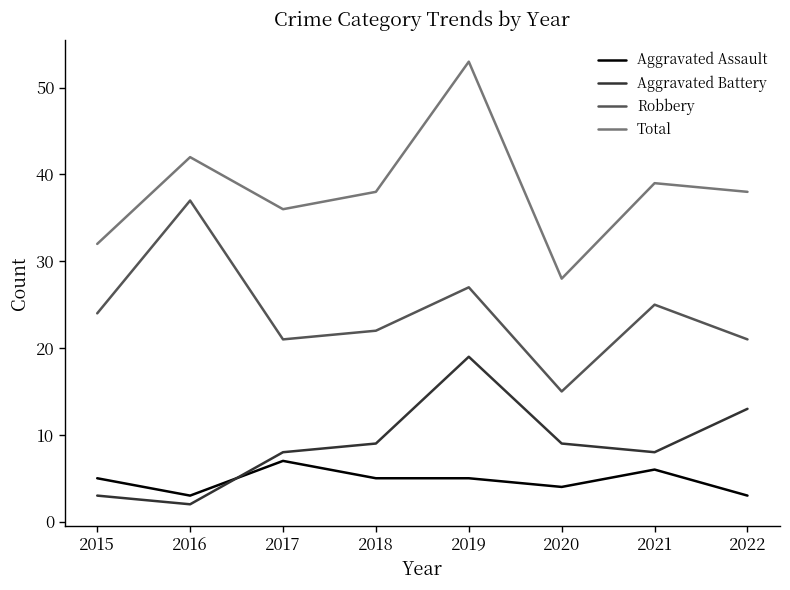

List the series in order of their peak value, lowest first.

Aggravated Assault, Aggravated Battery, Robbery, Total